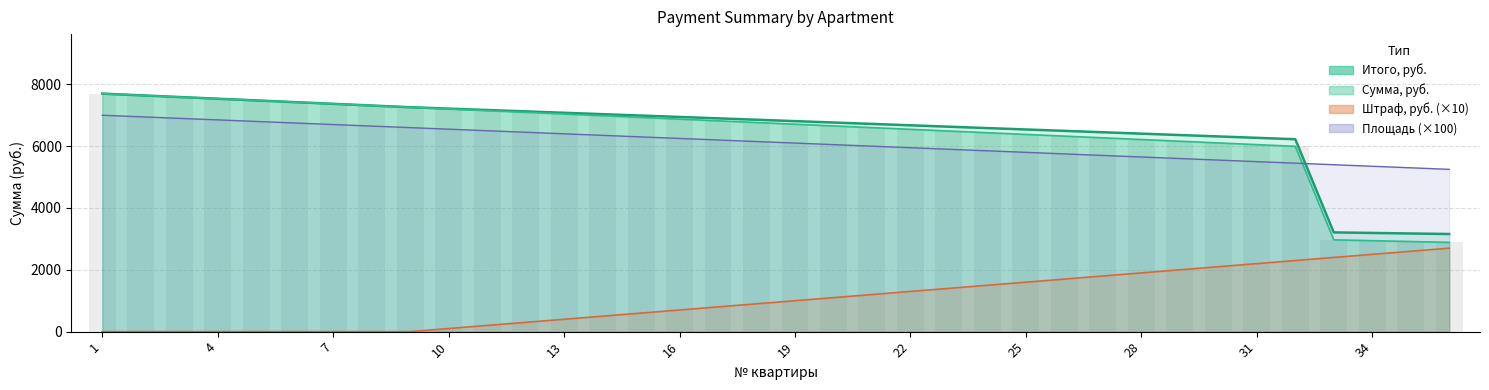

The value of Площадь, кв.м. at 22 is 2486. True or false?

False